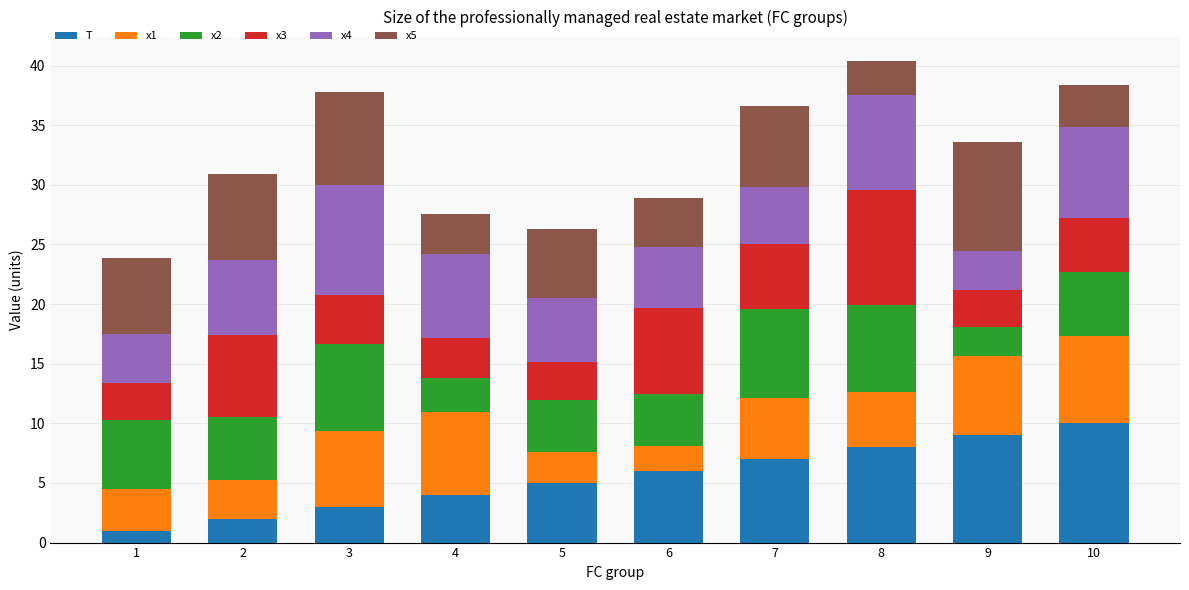

True or false: T has a value of 10.0 at 10.

True